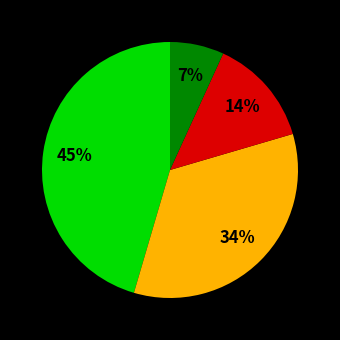

To the nearest percent, what is the average slice percentage?

25%